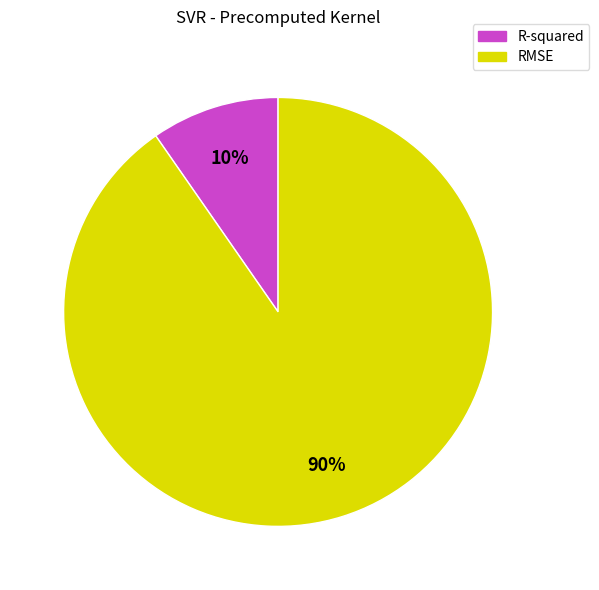

Rank the categories by value from highest to lowest.

RMSE, R-squared